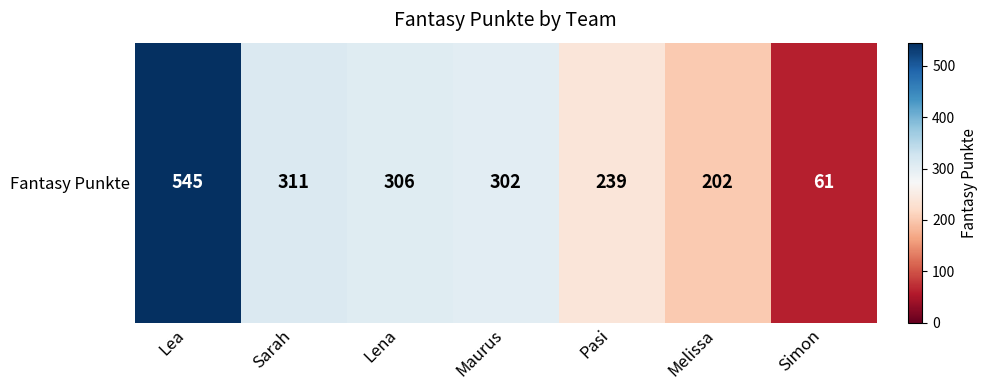

True or false: the data shows 345 at Melissa.

False